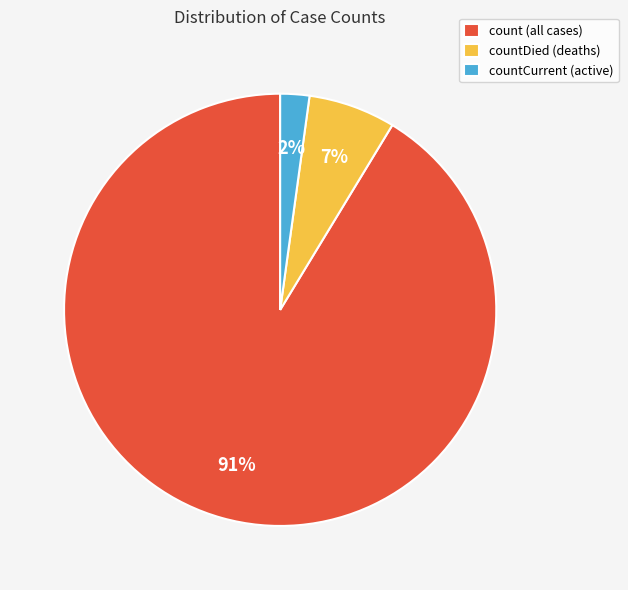

Do count (all cases) and countCurrent (active) together represent more than half of the pie?

Yes